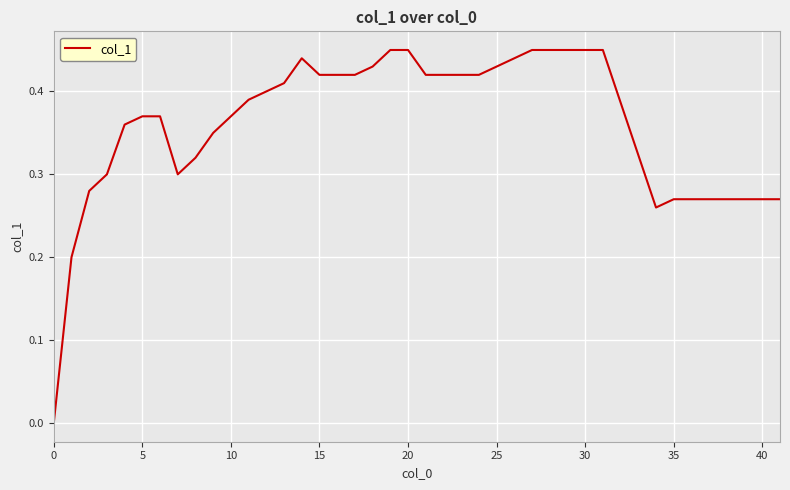

How many values are above zero?

39